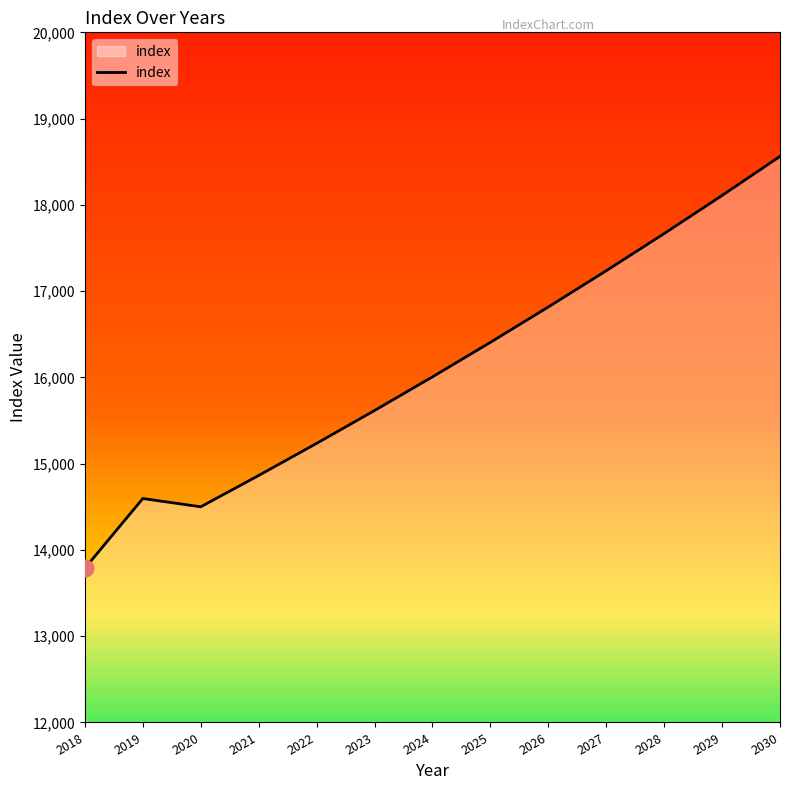

What is the difference between the maximum and minimum values?

4774